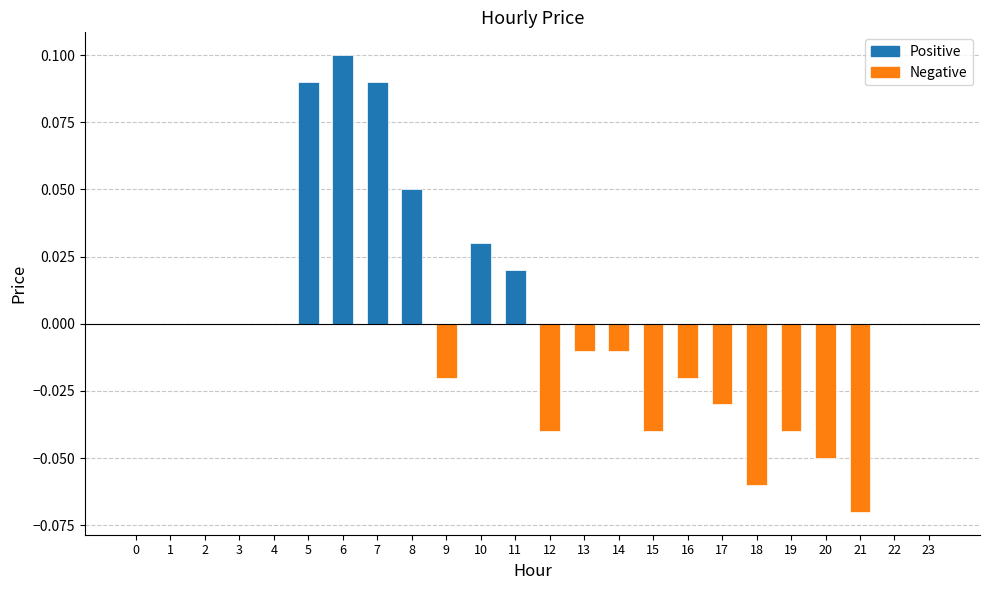

At which category does the chart reach its peak across all series?

6